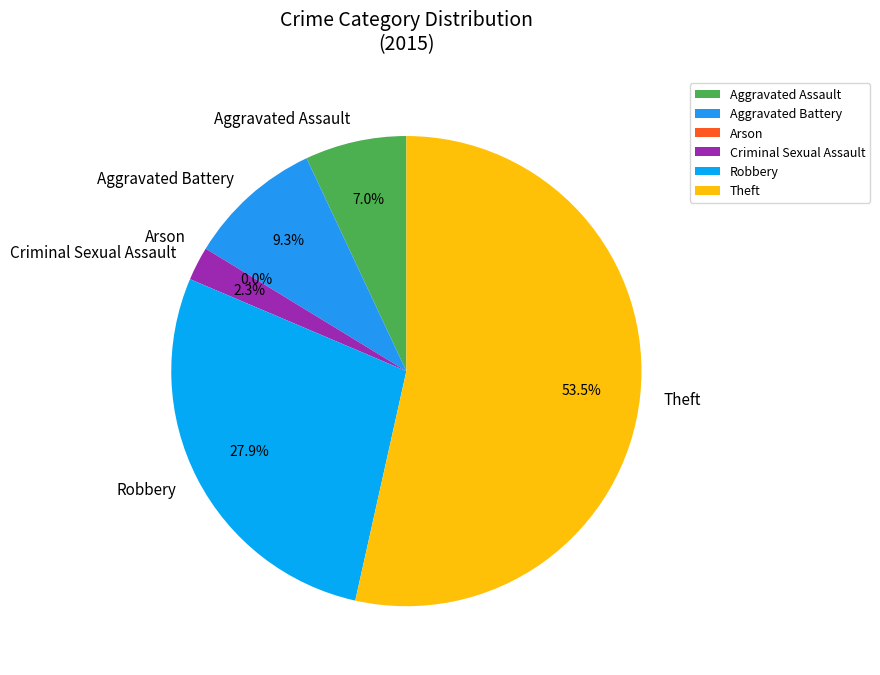

To the nearest percent, what is the combined percentage of Aggravated Battery and Theft?

63%